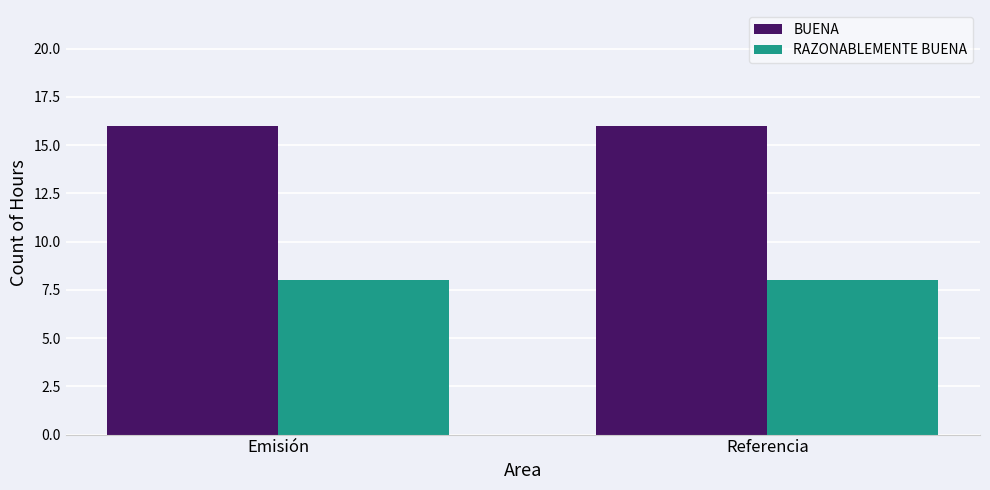

What position from the right is Referencia?

1